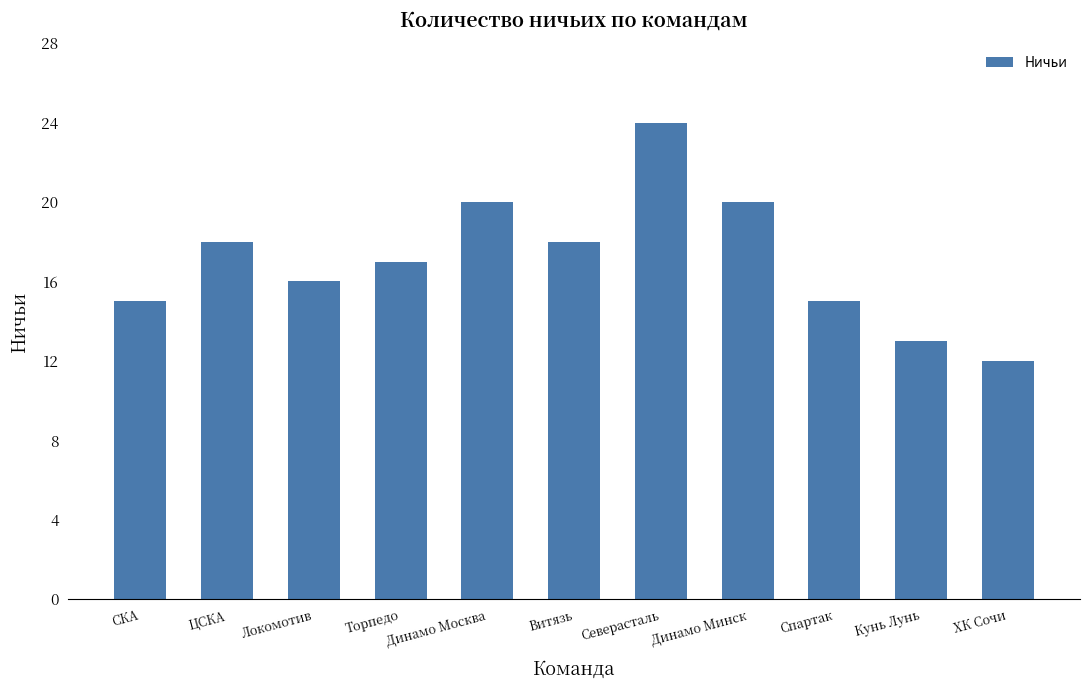

How many data points does each series have?

11